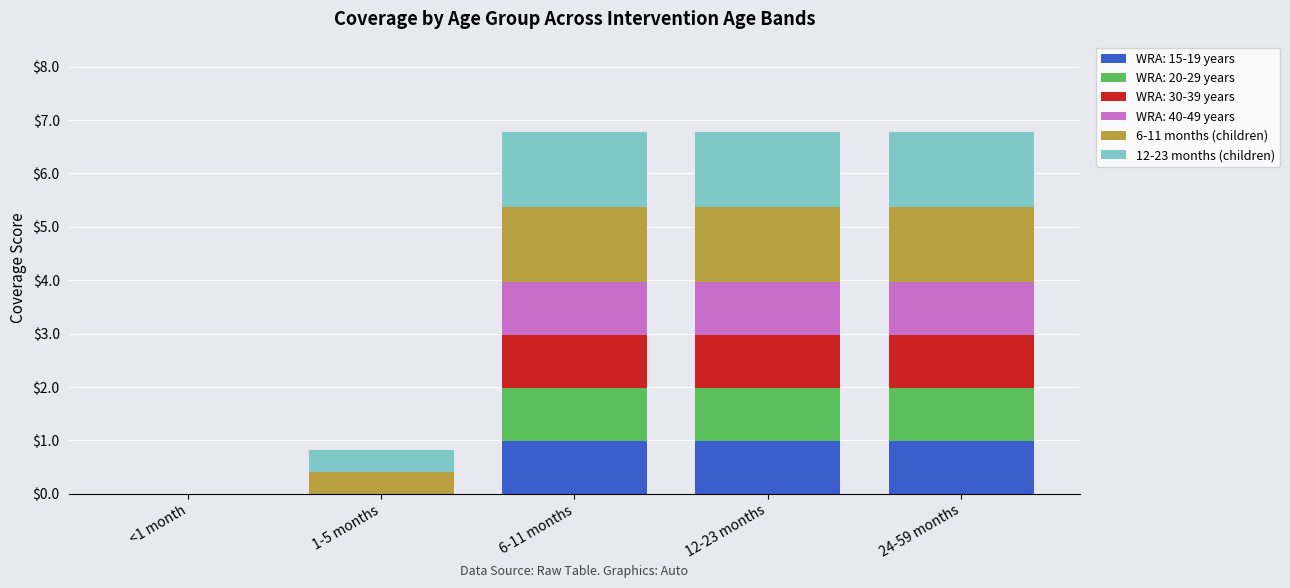

What is the total value across all series at 24-59 months?

6.8